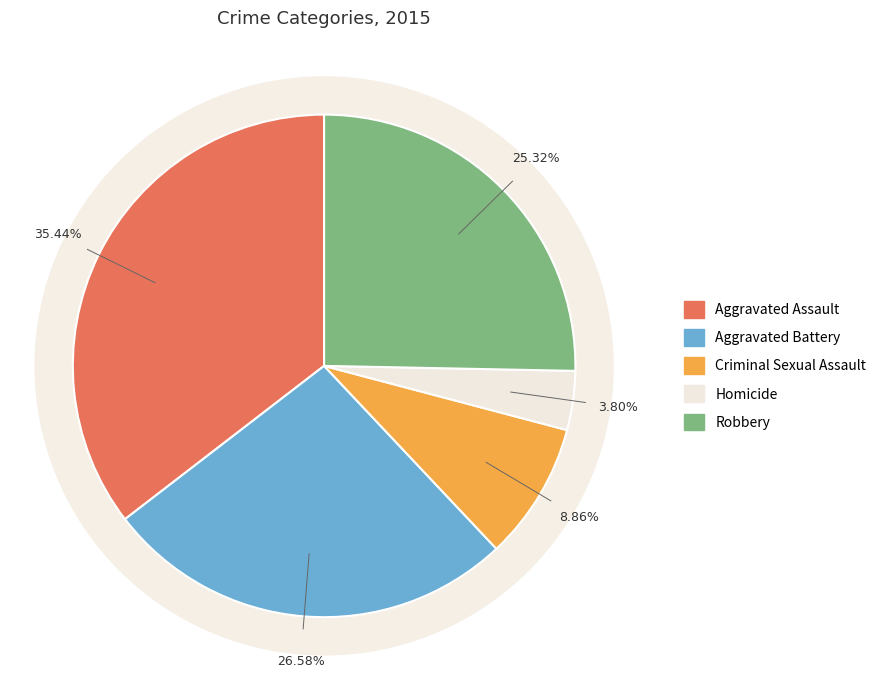

To the nearest percent, what is the difference between the Aggravated Battery and Criminal Sexual Assault slice percentages?

18%